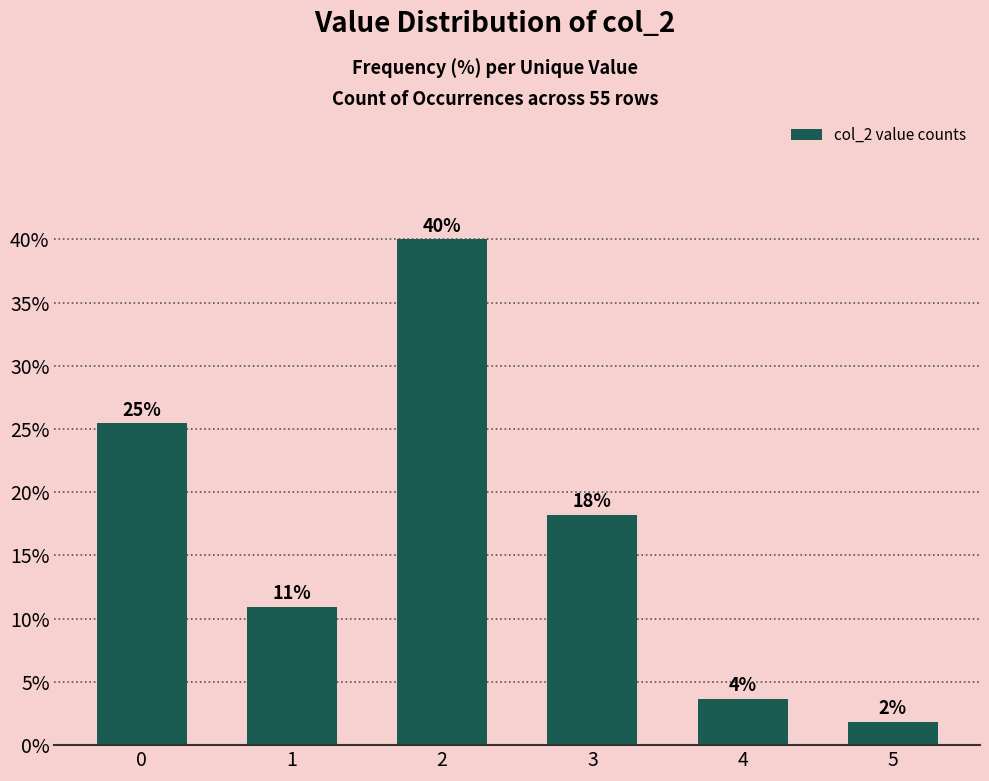

How many bars are there in total?

6